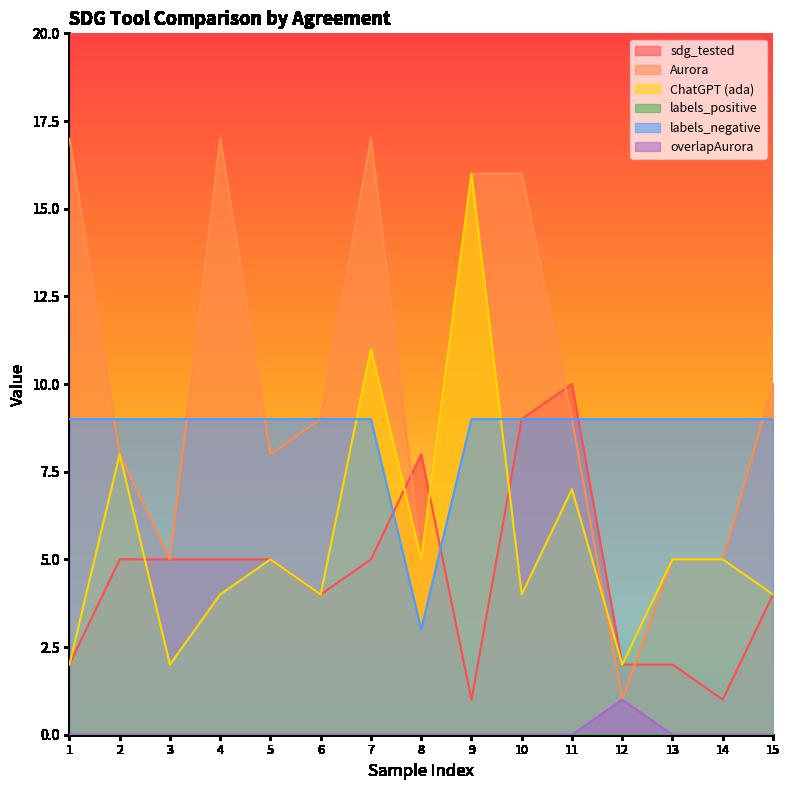

Where is the first local maximum for ChatGPT (ada)?

2